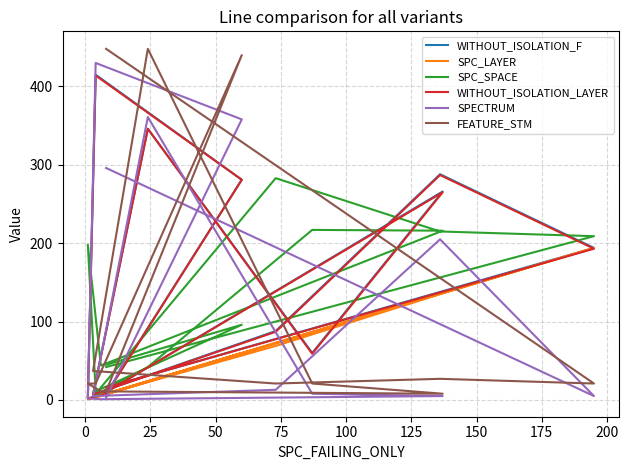

The value of SPECTRUM at 0 is 3. True or false?

False